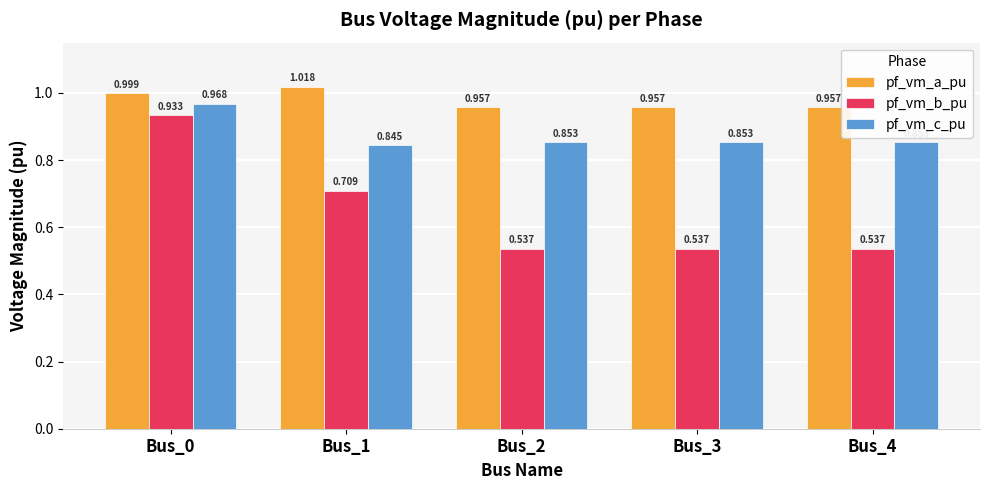

Rank the series by their average value, from lowest to highest.

pf_vm_b_pu, pf_vm_c_pu, pf_vm_a_pu